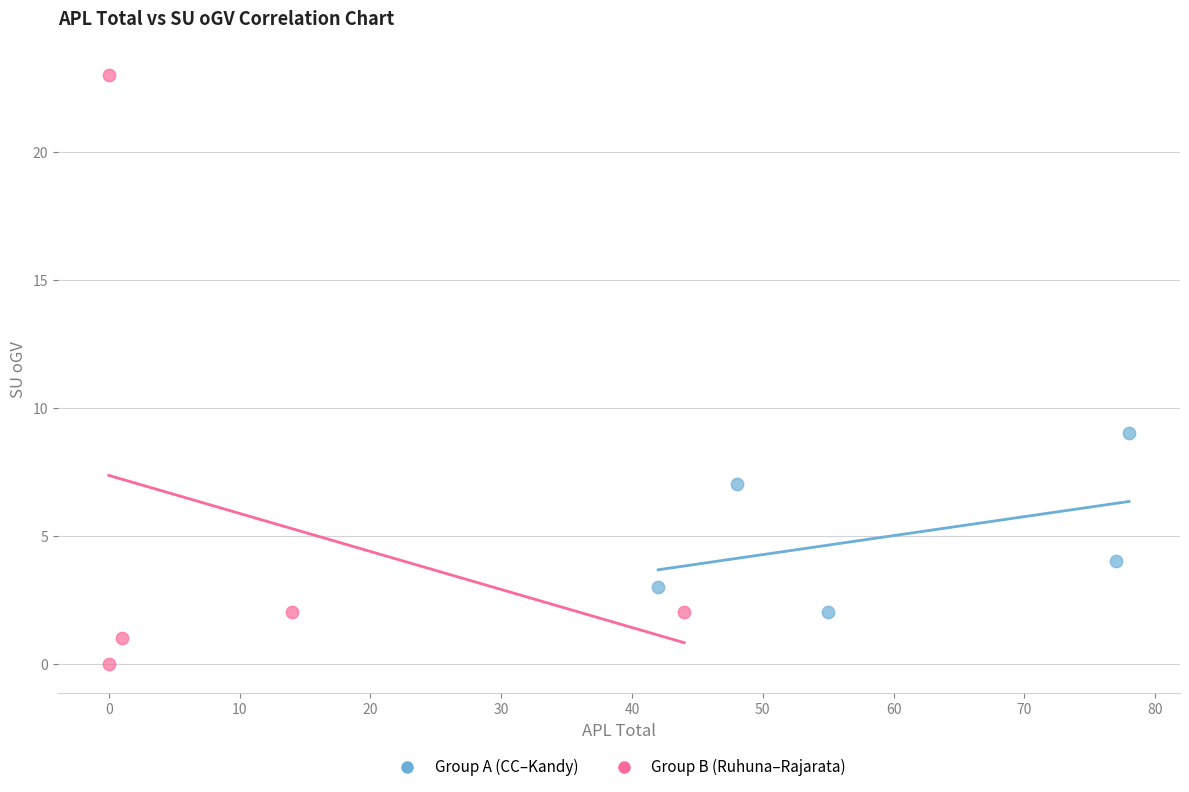

Which series has the largest Y range (max minus min)?

Group B (Ruhuna–Rajarata)